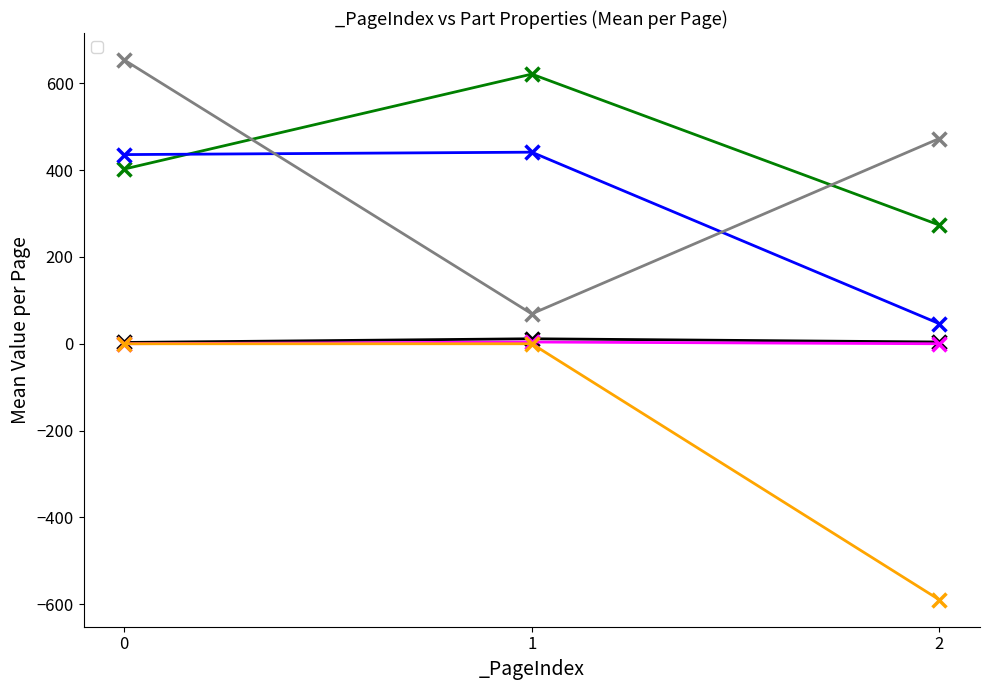

What is the difference between the second highest and minimum values in the _TexIndex series?

404.0